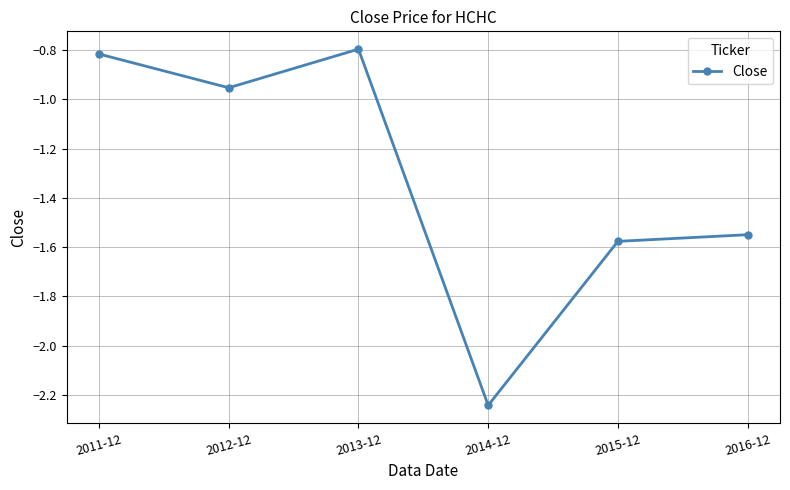

Rank the categories by value from lowest to highest.

2014-12, 2015-12, 2016-12, 2012-12, 2011-12, 2013-12